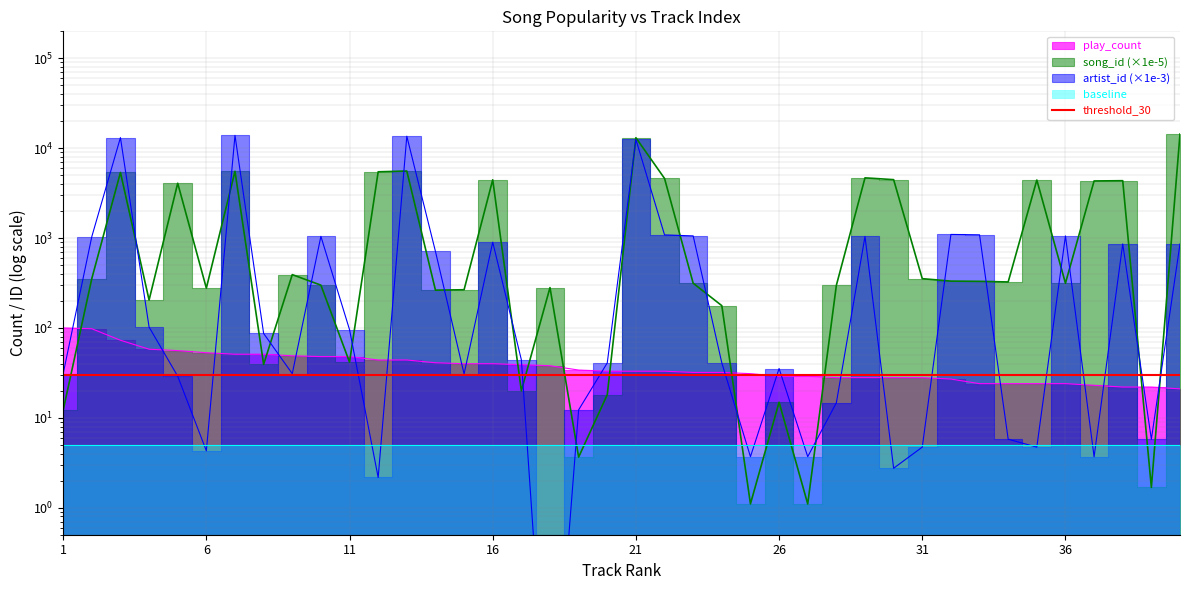

Rank the series at 25 from lowest to highest value.

song_id, artist_id, play_count